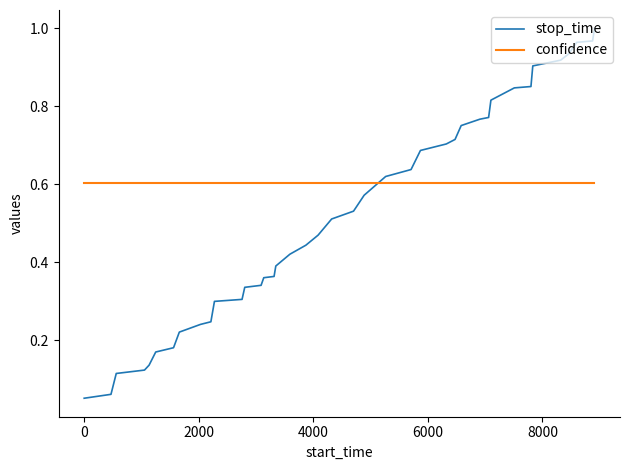

Which series has the largest range (max minus min)?

stop_time